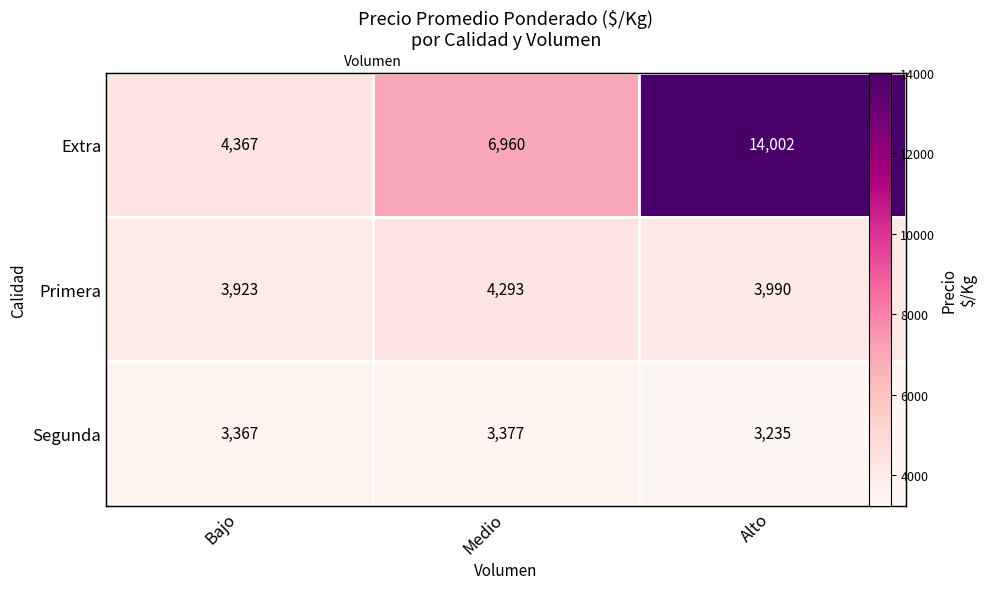

What is the greatest value displayed?

14002.4